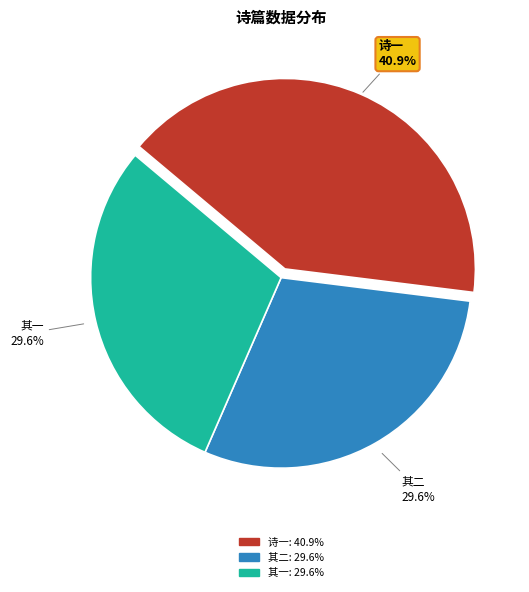

Is there any slice that represents more than half of the pie?

No